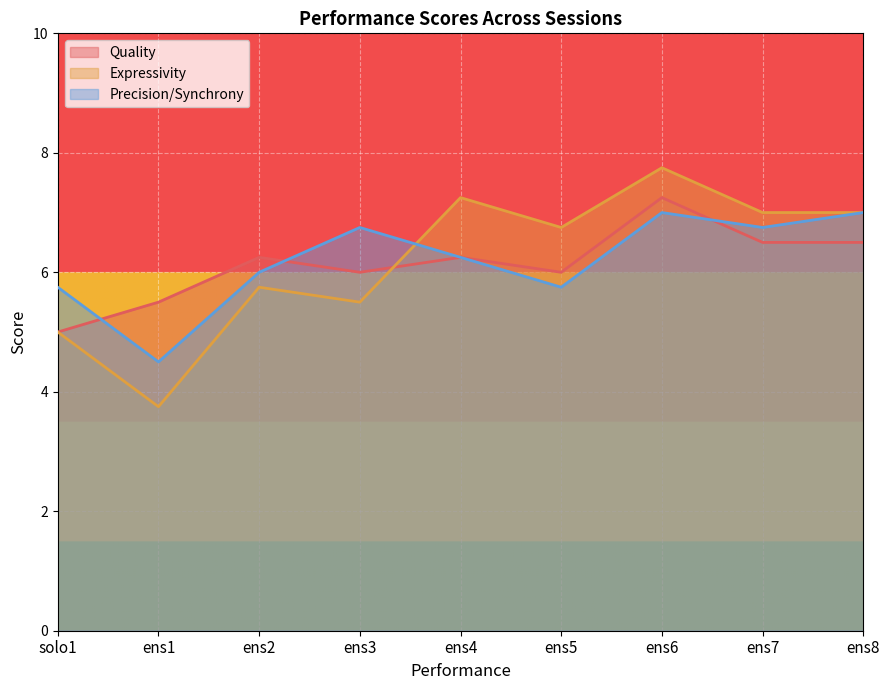

Is the value of Precision/Synchrony at ens6 greater than the value of Expressivity at ens8?

No